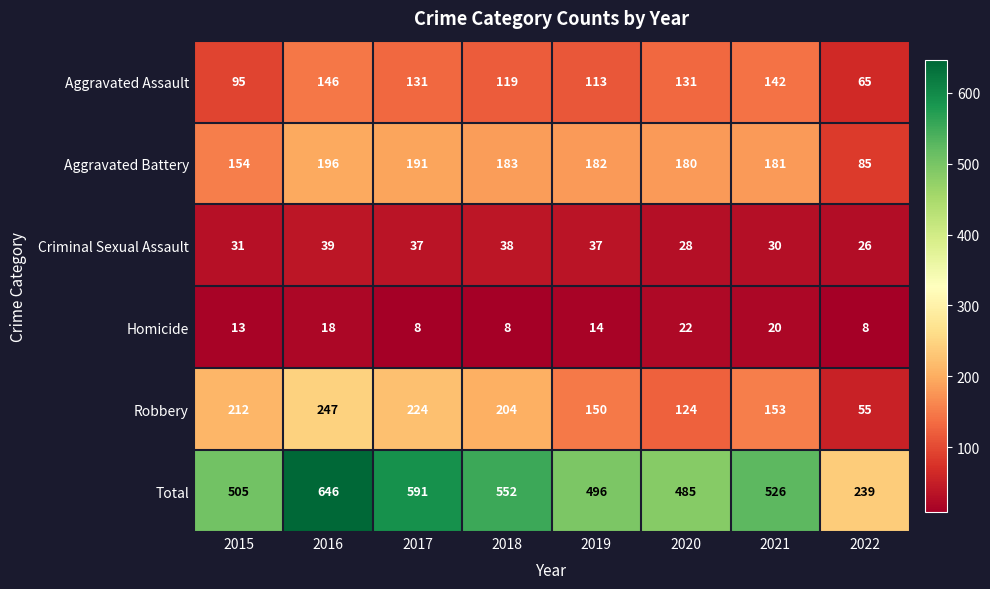

What is the highest value of the Robbery series?

247